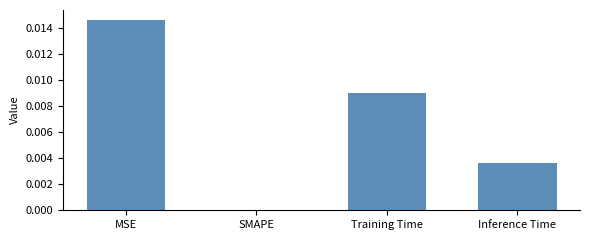

Are the bars grouped side by side (vs. stacked)?

No